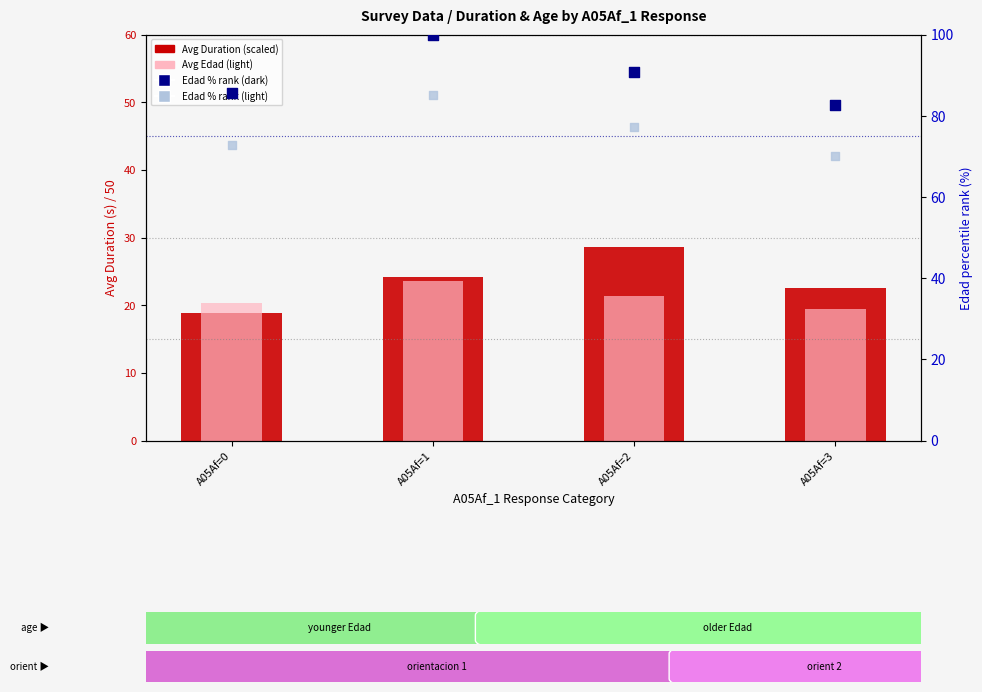

At how many categories does at least one series exceed 84?

3